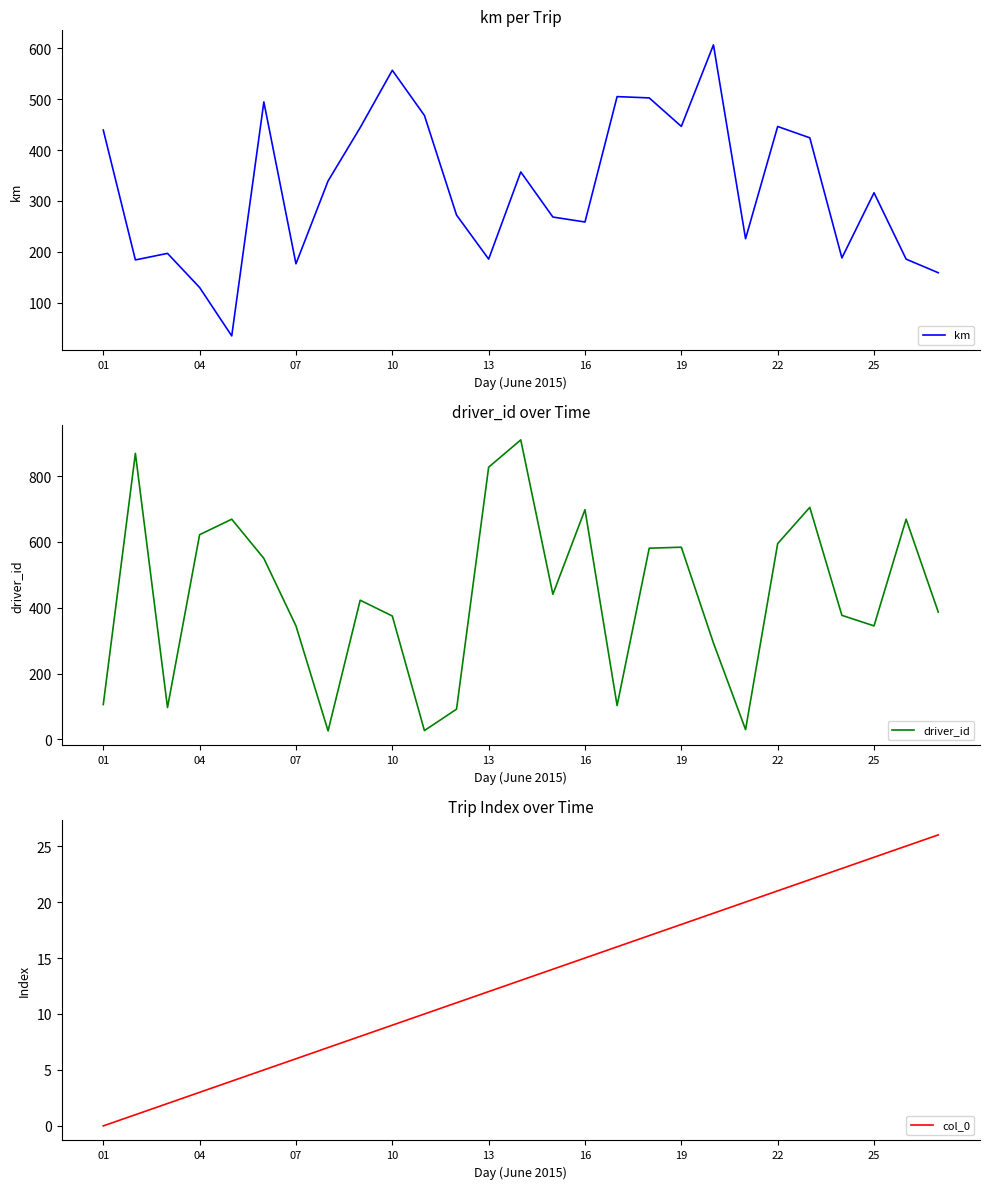

List the series in order of their overall mean, lowest first.

col_0, km, driver_id